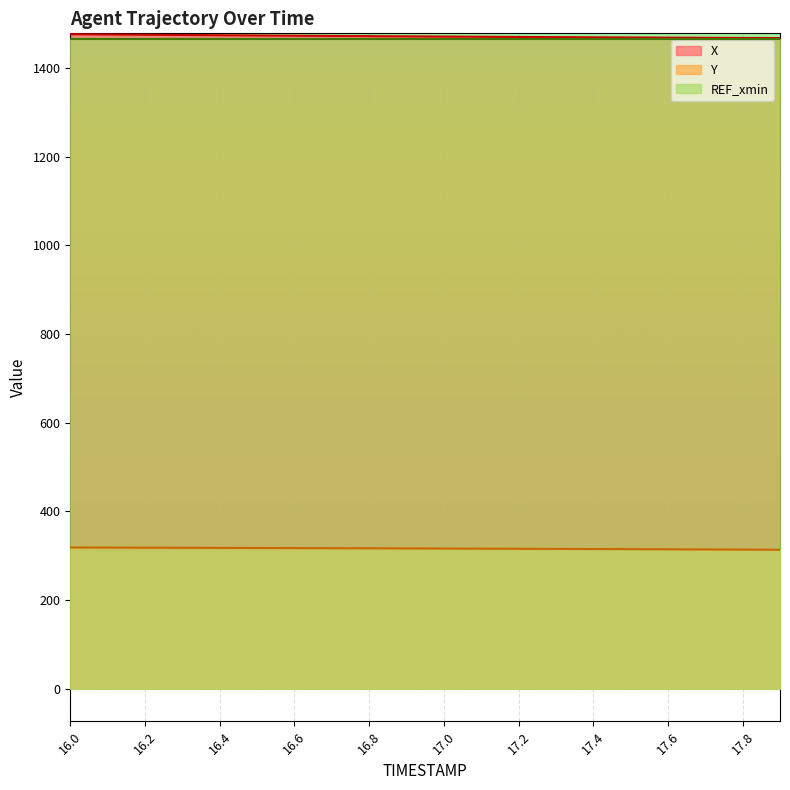

Does the chart display data point markers on the line(s)?

No